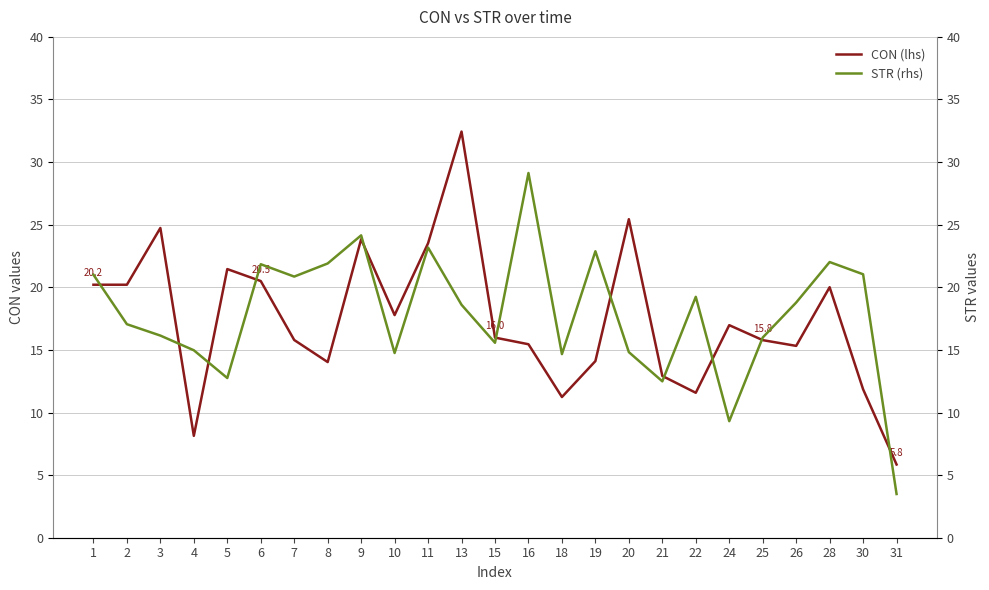

List the series in order of their overall mean, lowest first.

CON (lhs), STR (rhs)